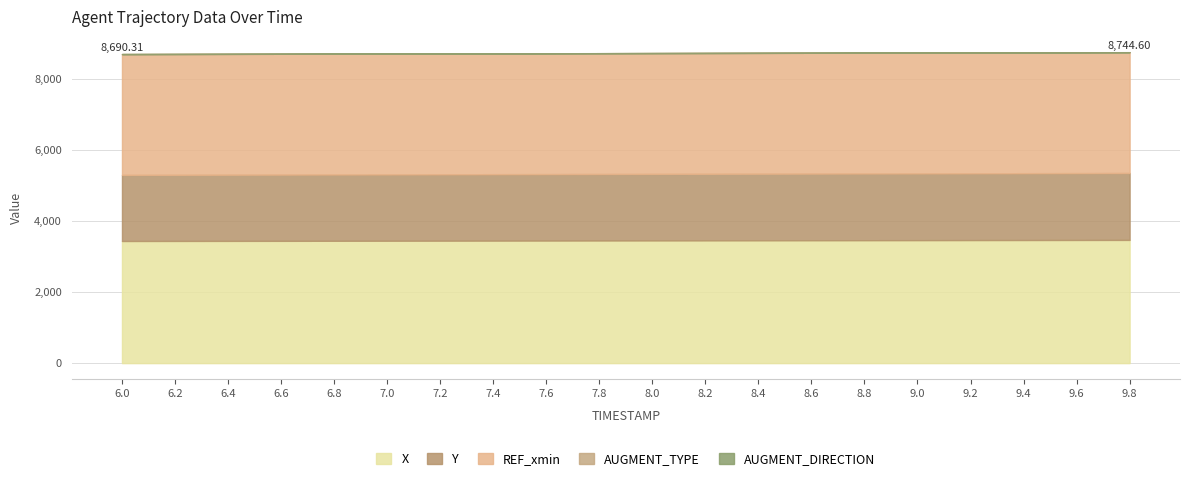

At how many categories does at least one series exceed 370?

20